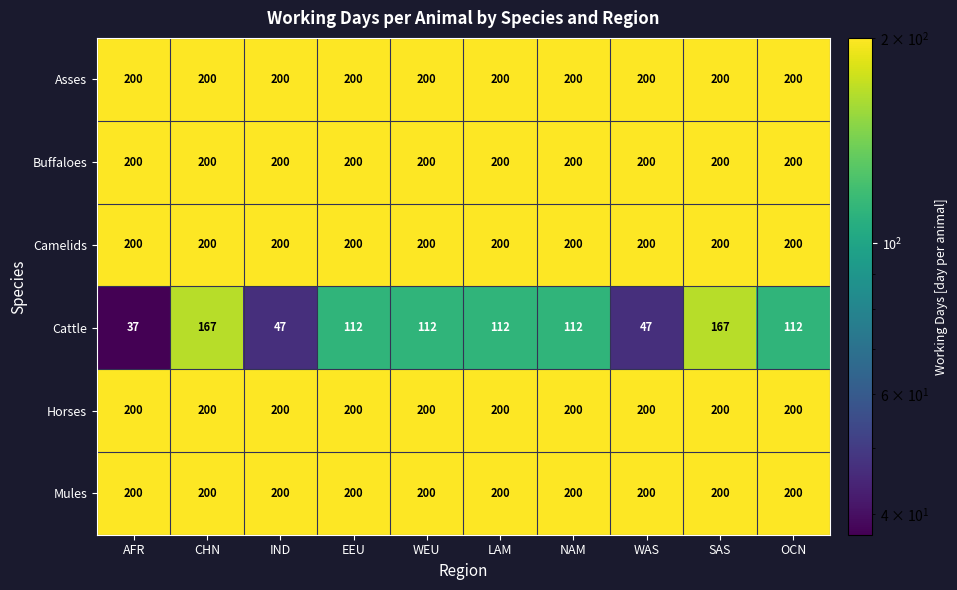

Which series has the widest spread of values?

Cattle